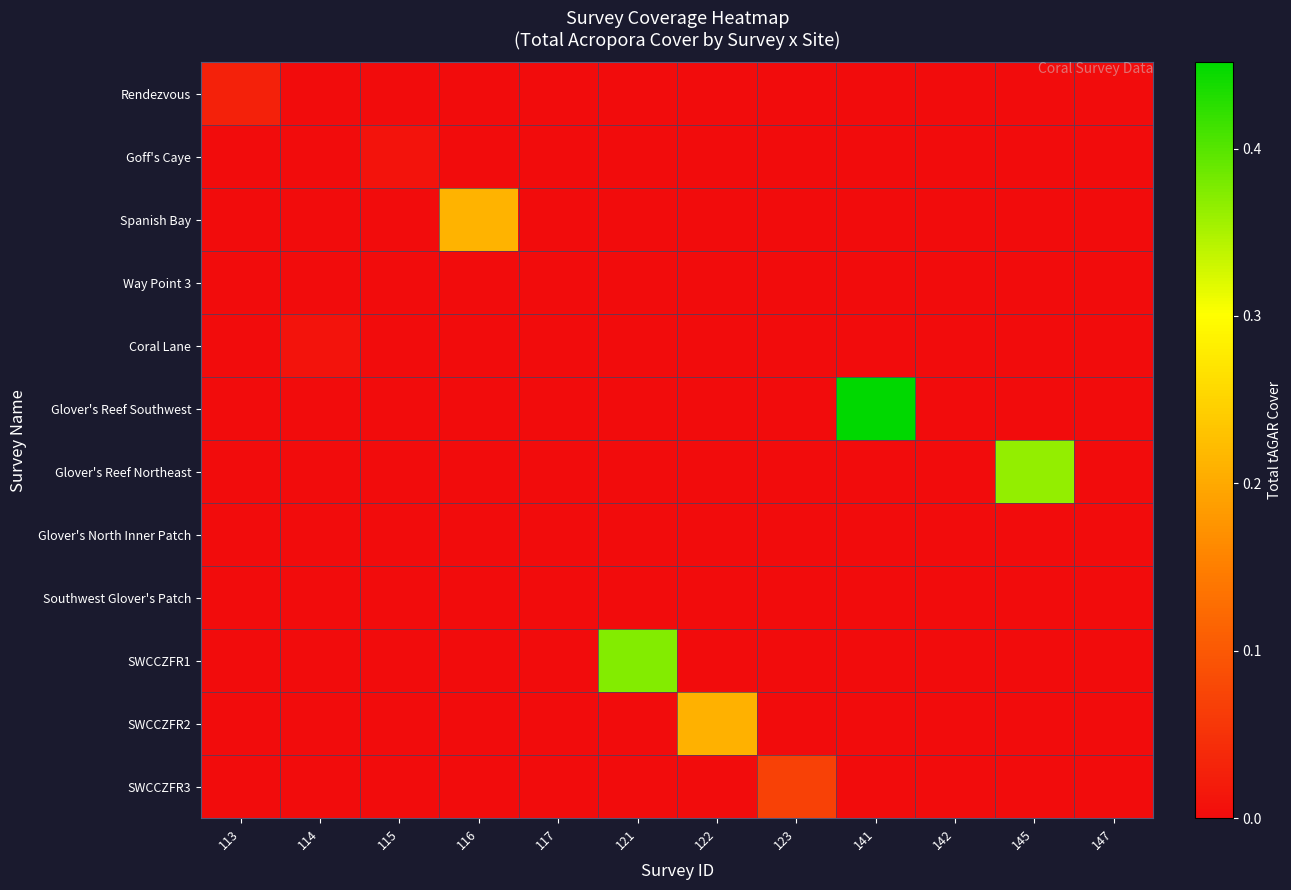

At which category is the sum across all series the highest?

141